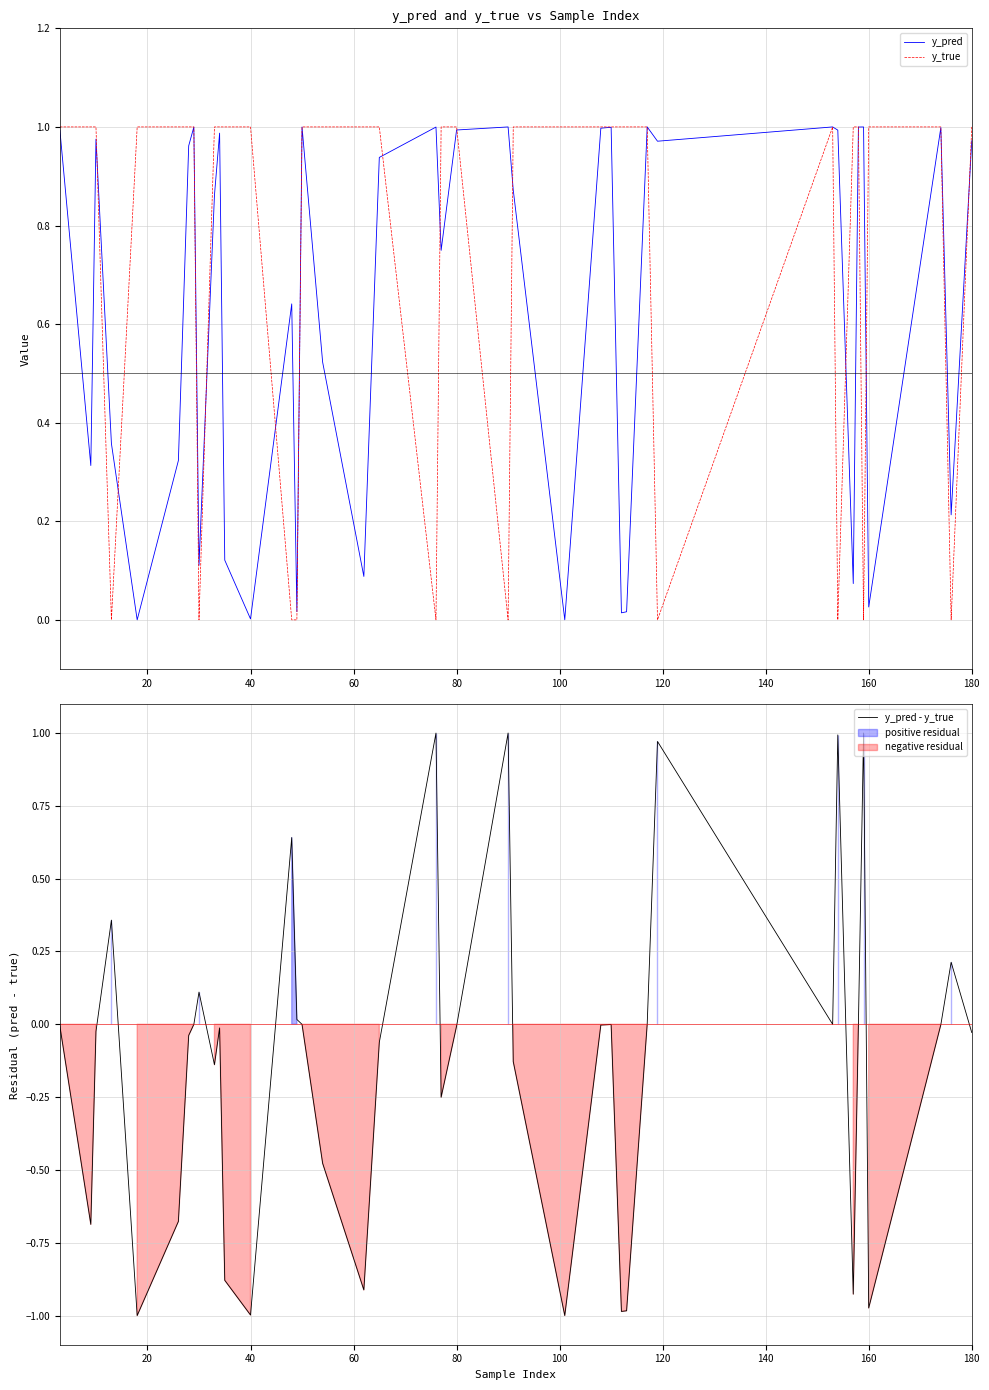

True or false: y_pred - y_true has a value of -0.6 at 160.

False